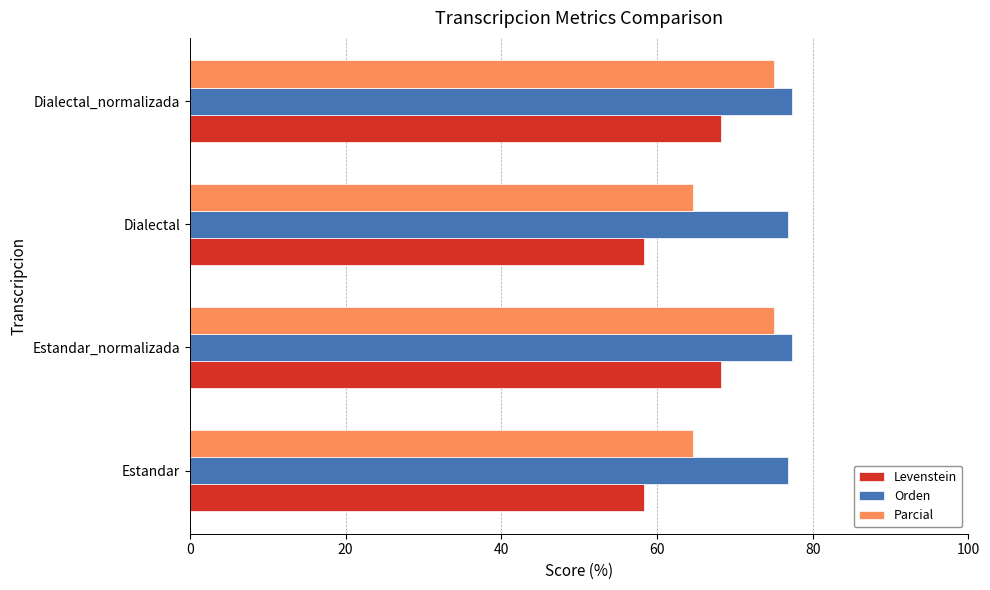

The Levenstein series shows 68.2 at Estandar_normalizada. True or false?

True